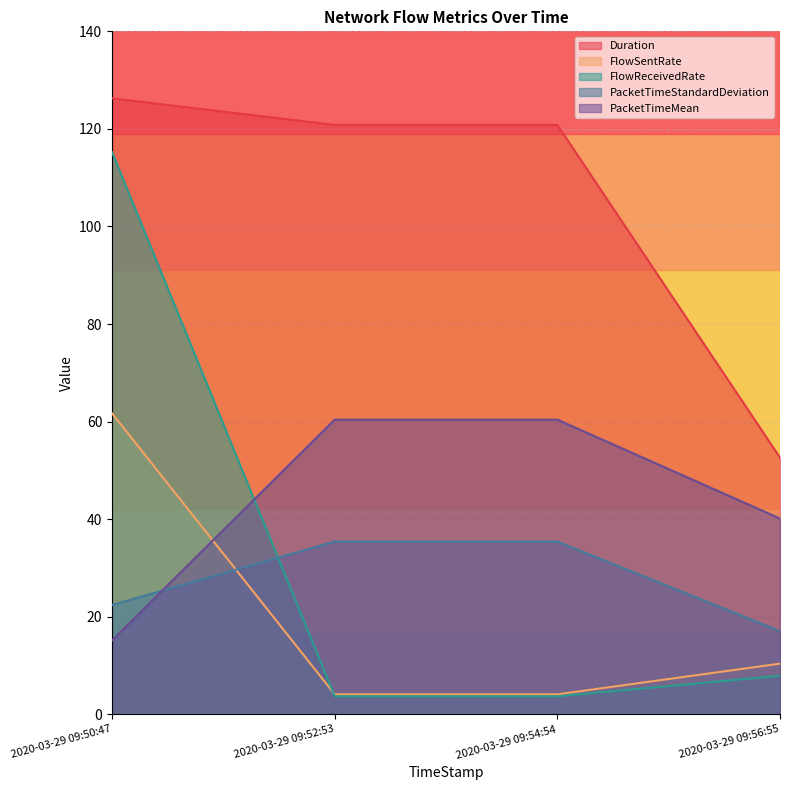

Reading left to right, extract all data points from this chart.

Duration: 2020-03-29 09:50:47=126.3	2020-03-29 09:52:53=120.8	2020-03-29 09:54:54=120.8	2020-03-29 09:56:55=52.6
FlowSentRate: 2020-03-29 09:50:47=61.7	2020-03-29 09:52:53=4.1	2020-03-29 09:54:54=4.1	2020-03-29 09:56:55=10.4
FlowReceivedRate: 2020-03-29 09:50:47=115.2	2020-03-29 09:52:53=3.7	2020-03-29 09:54:54=3.7	2020-03-29 09:56:55=7.9
PacketTimeStandardDeviation: 2020-03-29 09:50:47=22.4	2020-03-29 09:52:53=35.4	2020-03-29 09:54:54=35.4	2020-03-29 09:56:55=17.0
PacketTimeMean: 2020-03-29 09:50:47=15.2	2020-03-29 09:52:53=60.4	2020-03-29 09:54:54=60.4	2020-03-29 09:56:55=40.1